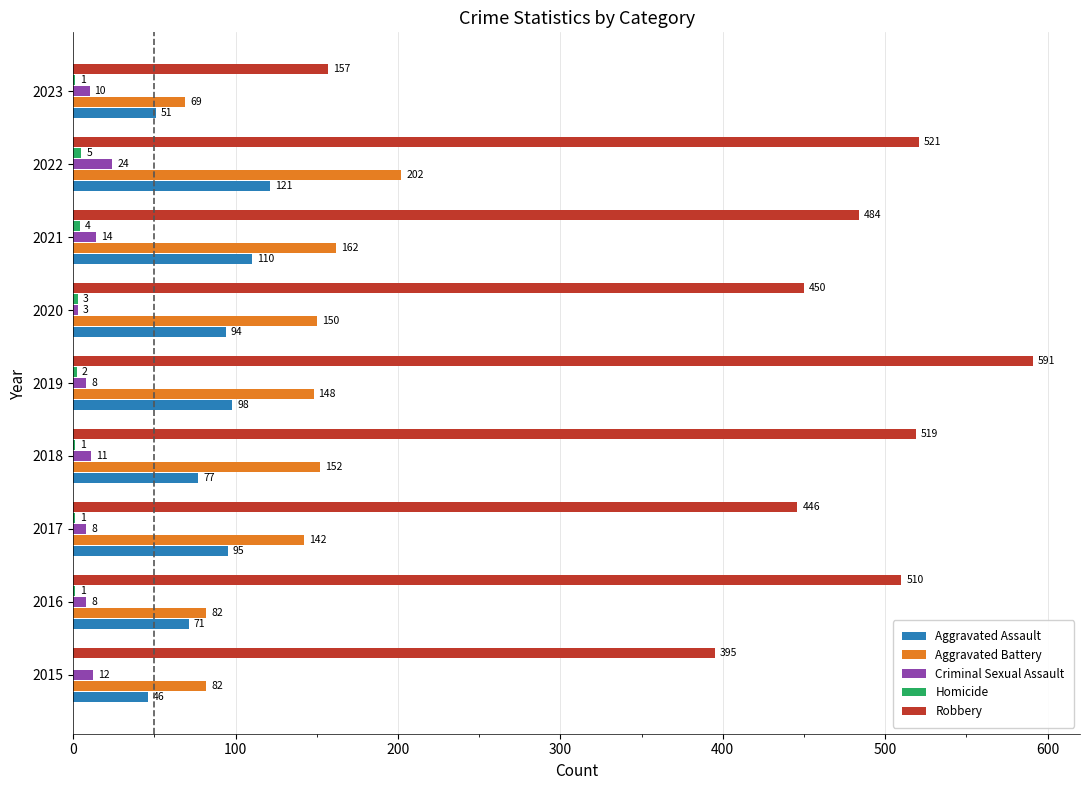

The value of Aggravated Battery at 2023 is 44. True or false?

False